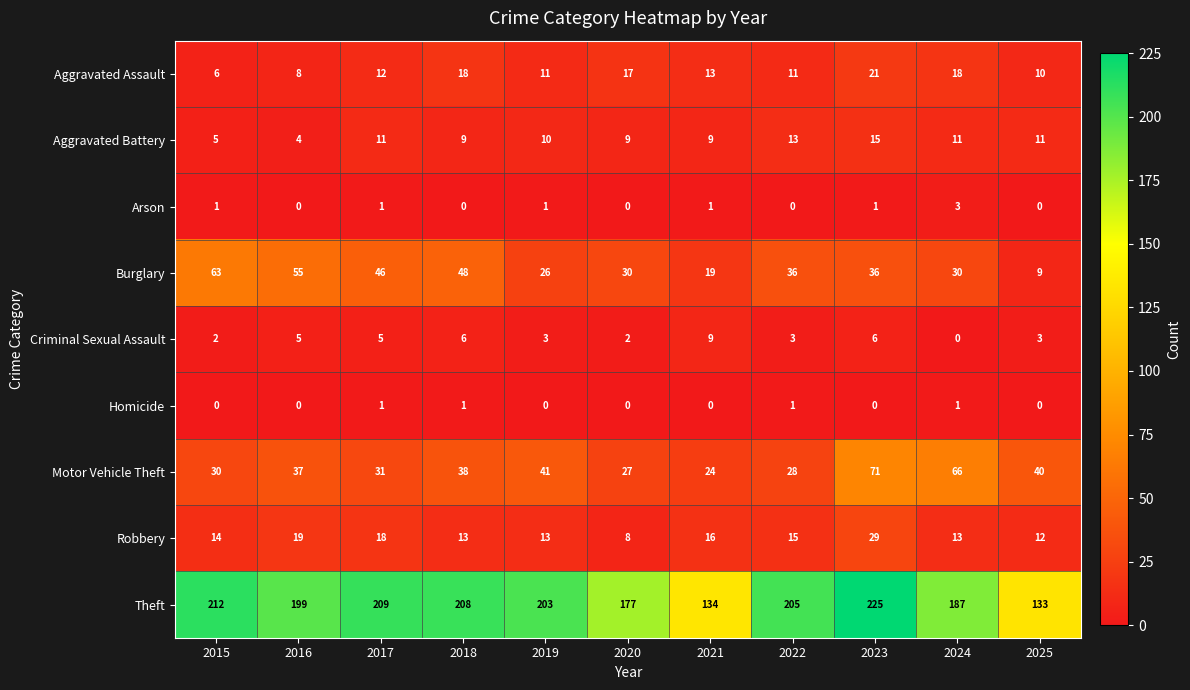

Which series changed the most between 2018 and 2020?

Theft